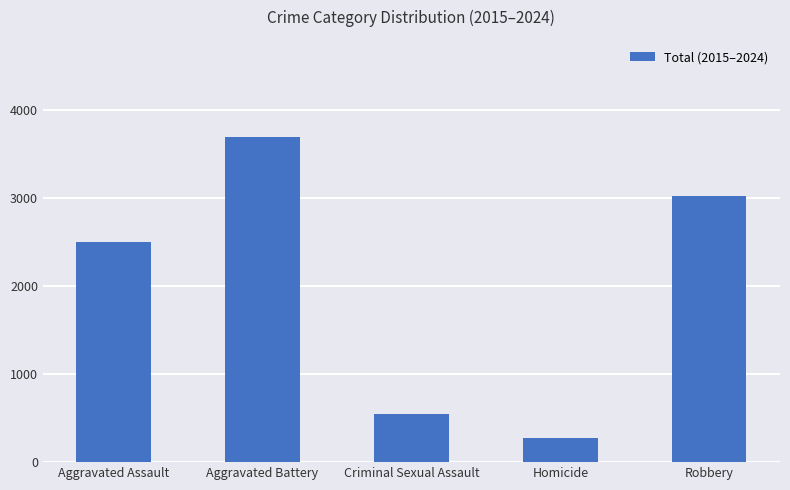

What is the ratio of the value at Aggravated Assault to the value at Criminal Sexual Assault?

4.6